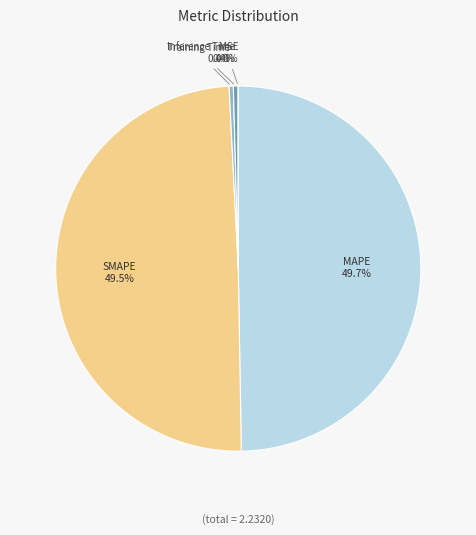

Is the sum of Training Time and Inference Time greater than half?

No